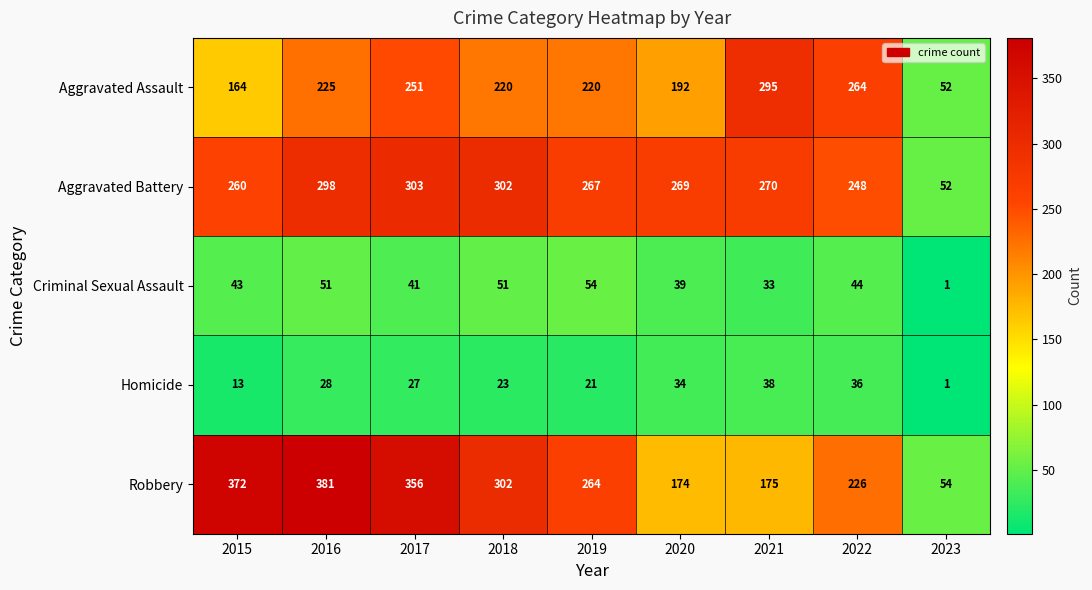

What is the sum of the Robbery values at 2018 and 2015?

674